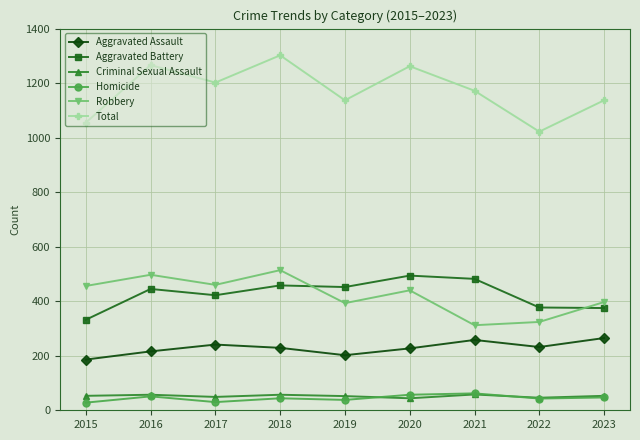

At which label does Robbery reach its minimum?

2021